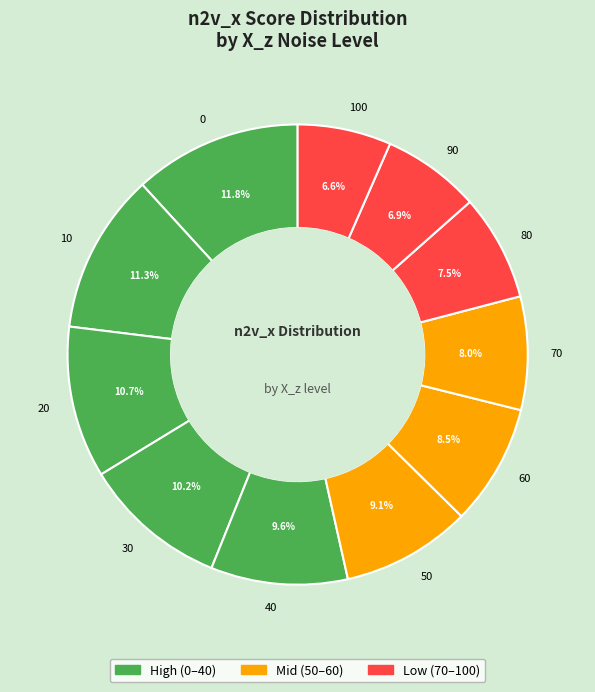

Between 10 and 30, which is larger?

10